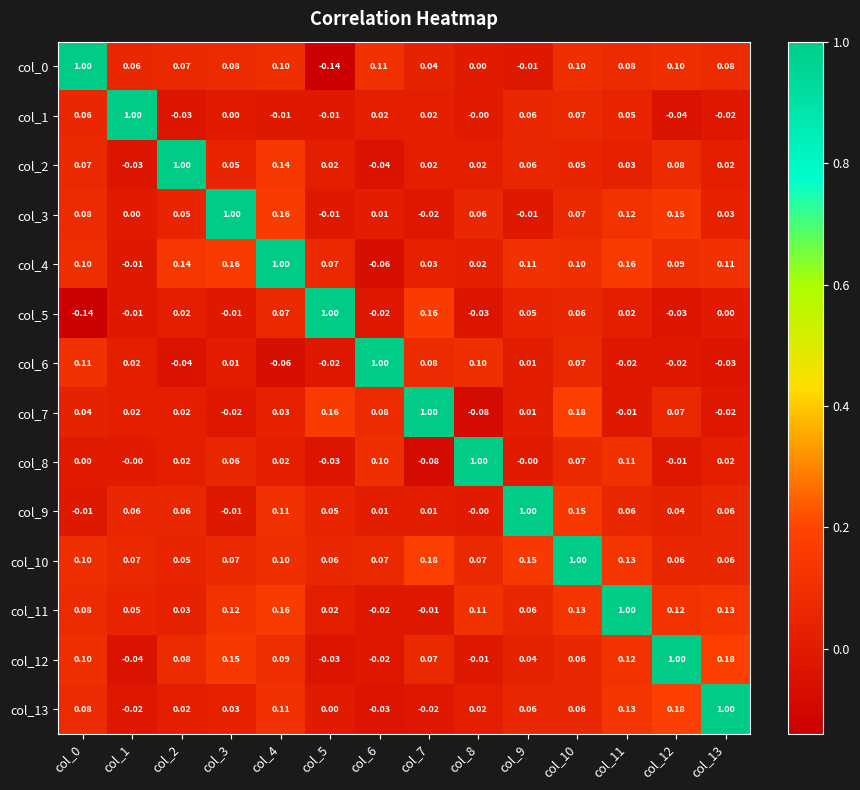

Is the value of col_5 at col_3 greater than the value of col_13 at col_0?

No